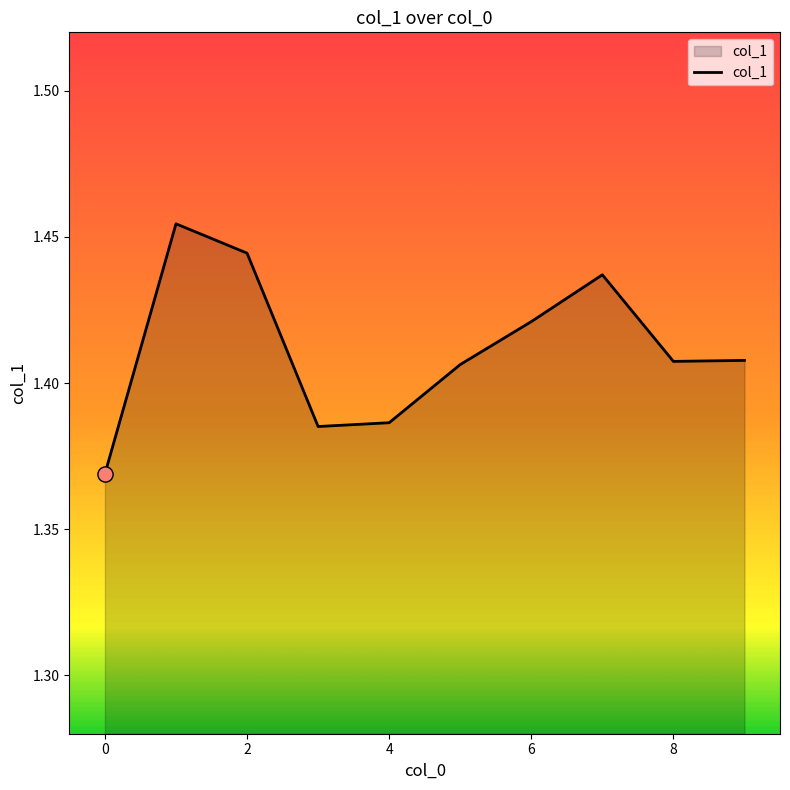

Is this an area chart (filled region under the line)?

Yes